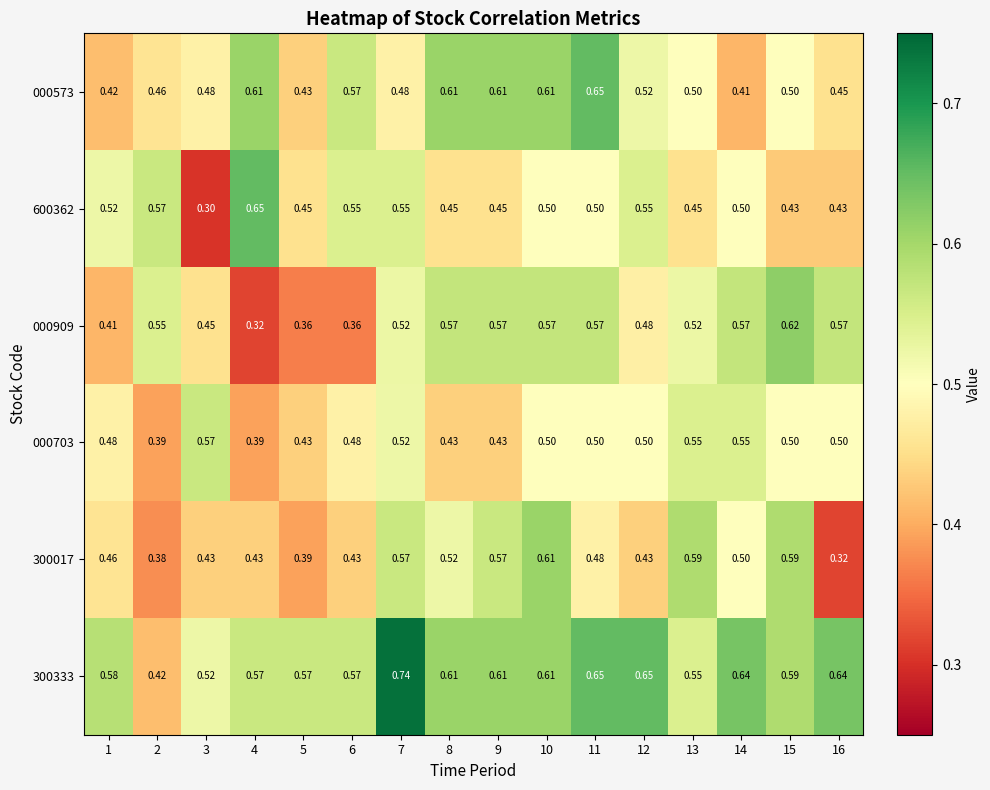

What is the difference between the highest and lowest values at 11?

0.2